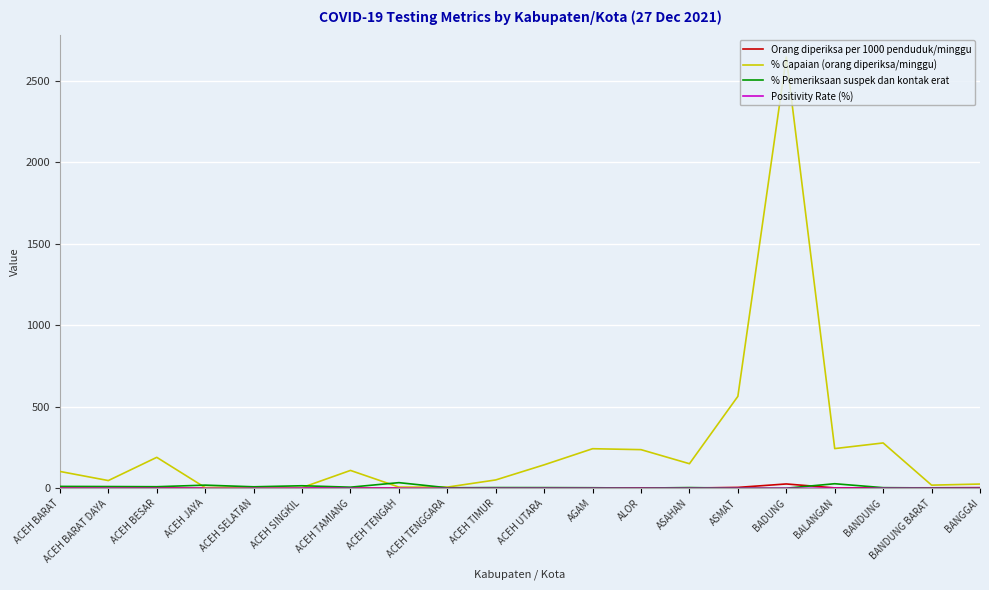

What position from the left is BADUNG?

16